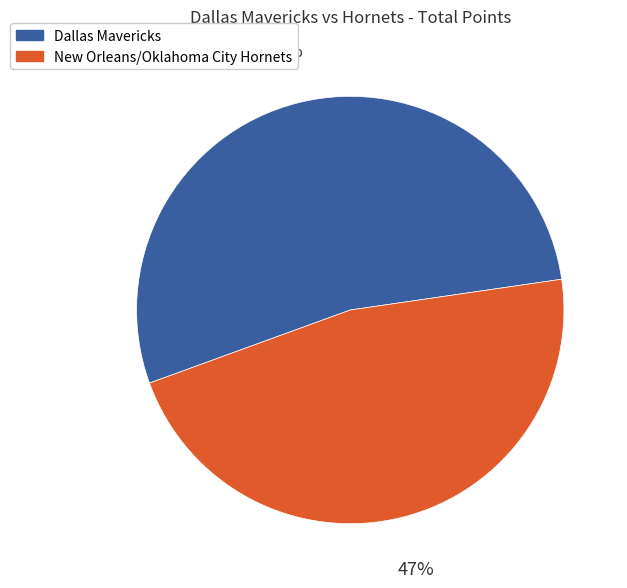

Which slice represents more than half of the pie?

Dallas Mavericks